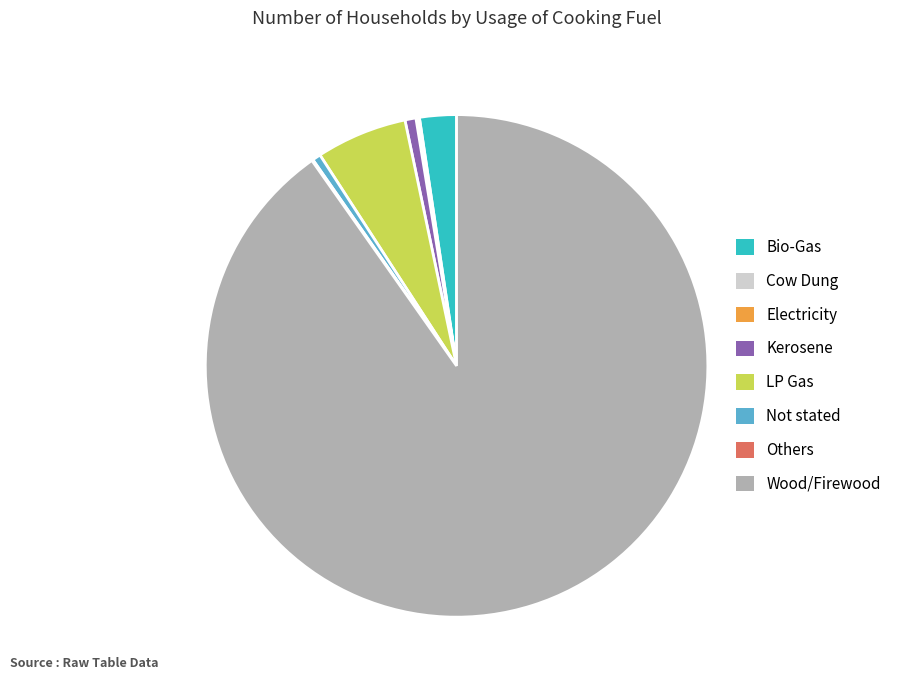

Does any single category account for the majority?

Yes